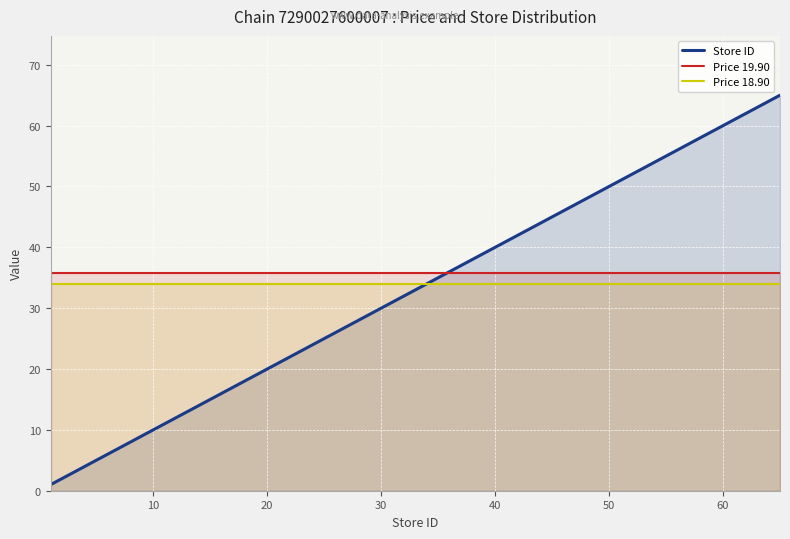

True or false: Price 19.90 and Store ID intersect in this chart.

True